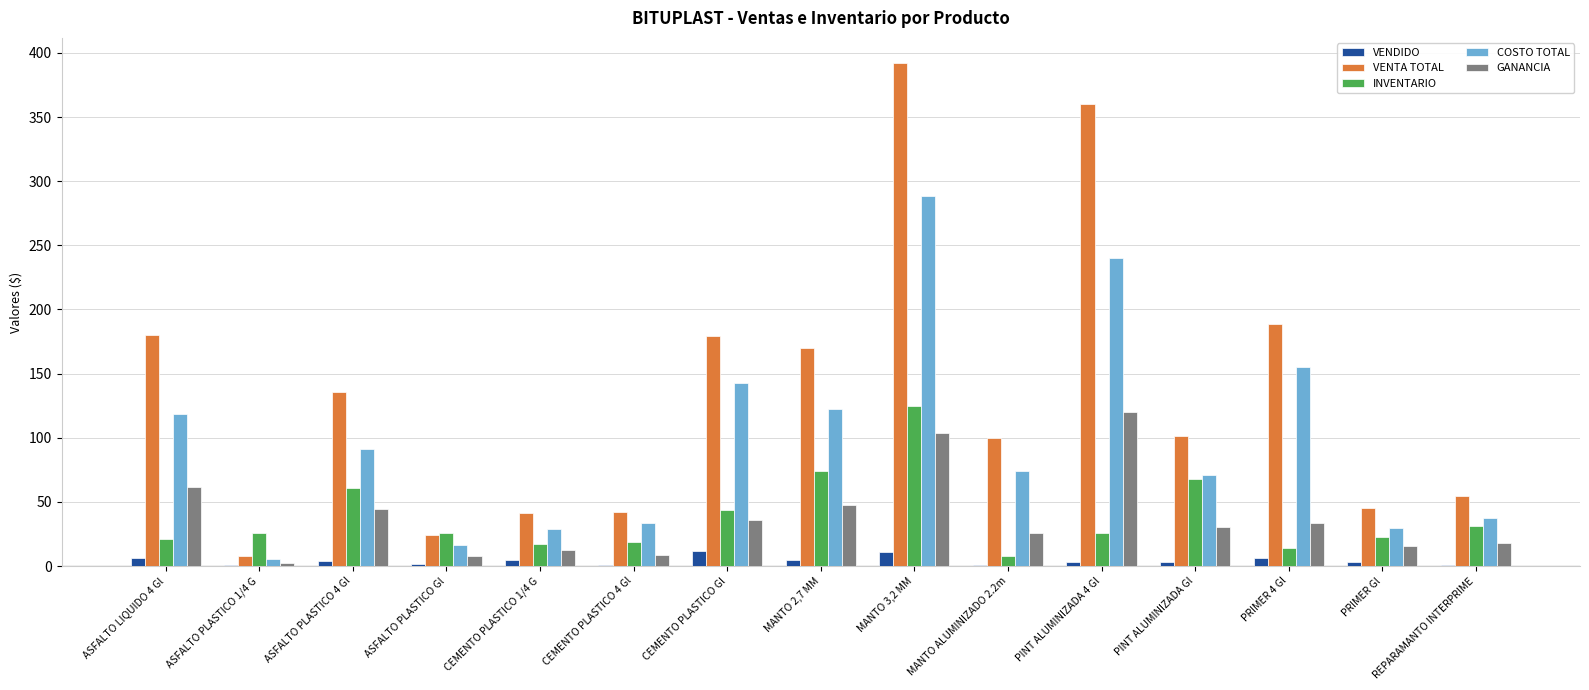

Is the value of VENDIDO at REPARAMANTO INTERPRIME greater than the value of INVENTARIO at MANTO 2,7 MM?

No